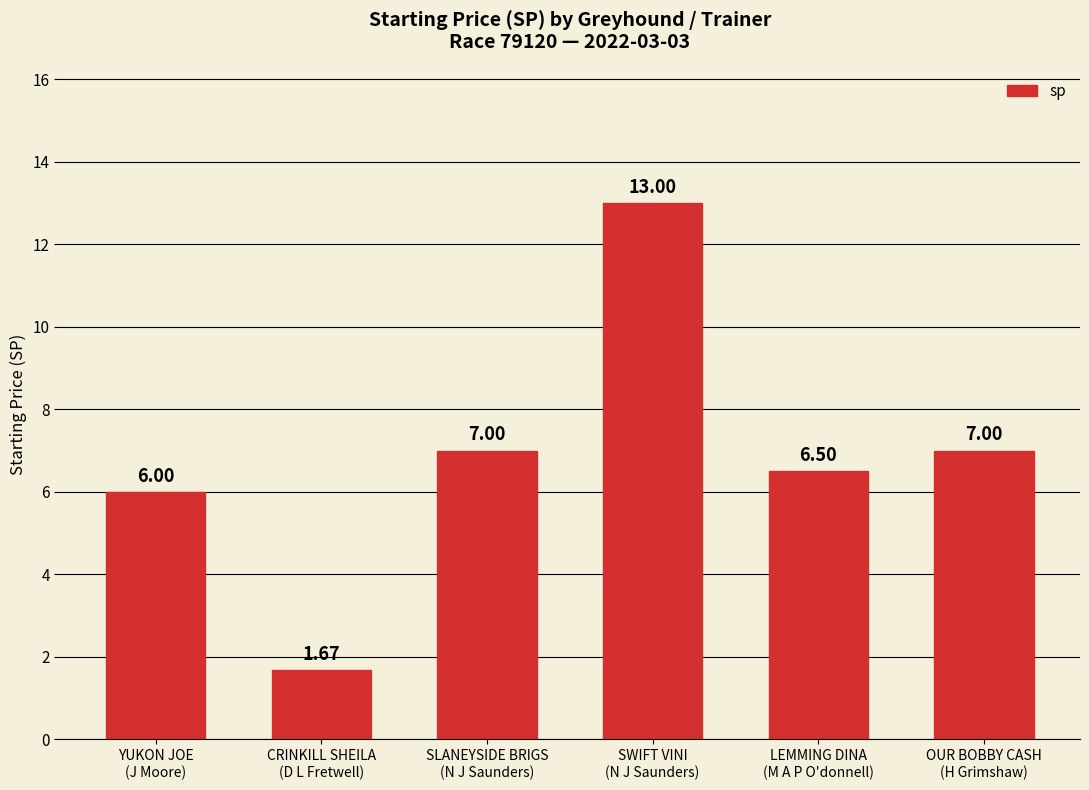

What is the ratio of the value at LEMMING DINA
(M A P O'donnell) to the value at YUKON JOE
(J Moore)?

1.1